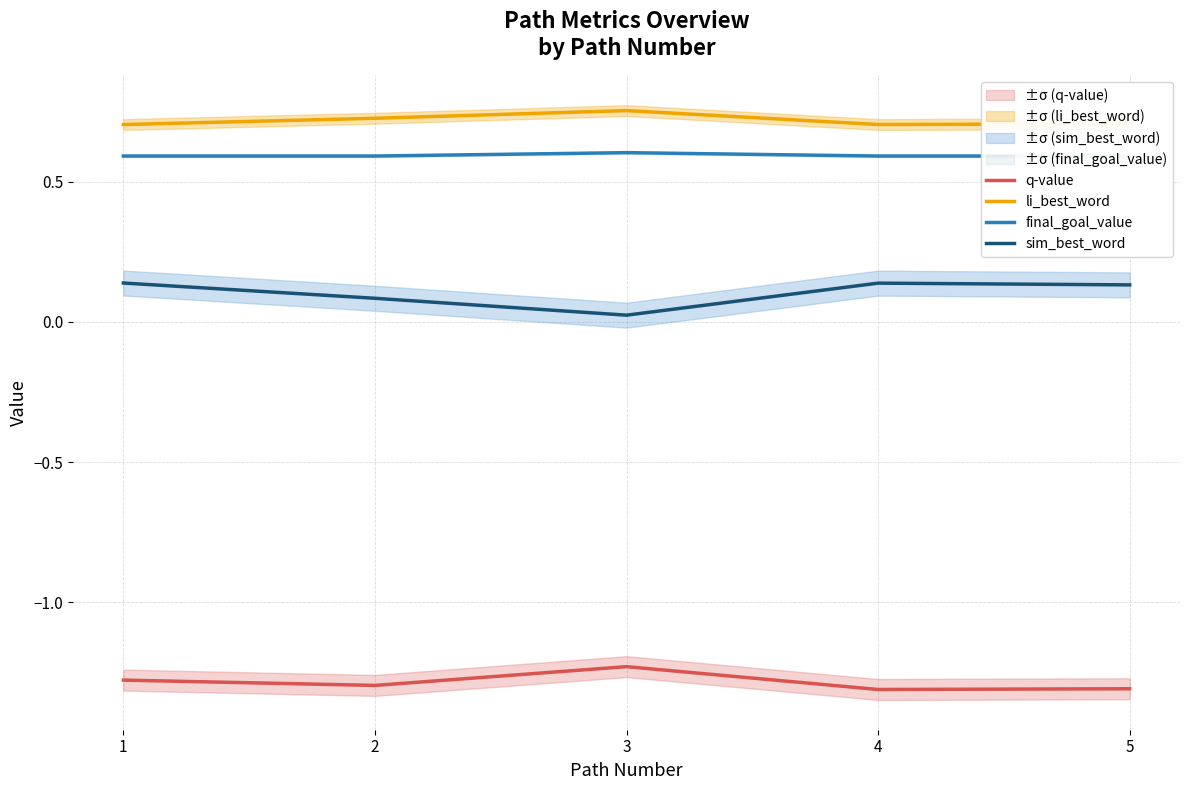

Does the chart have visible grid lines?

Yes